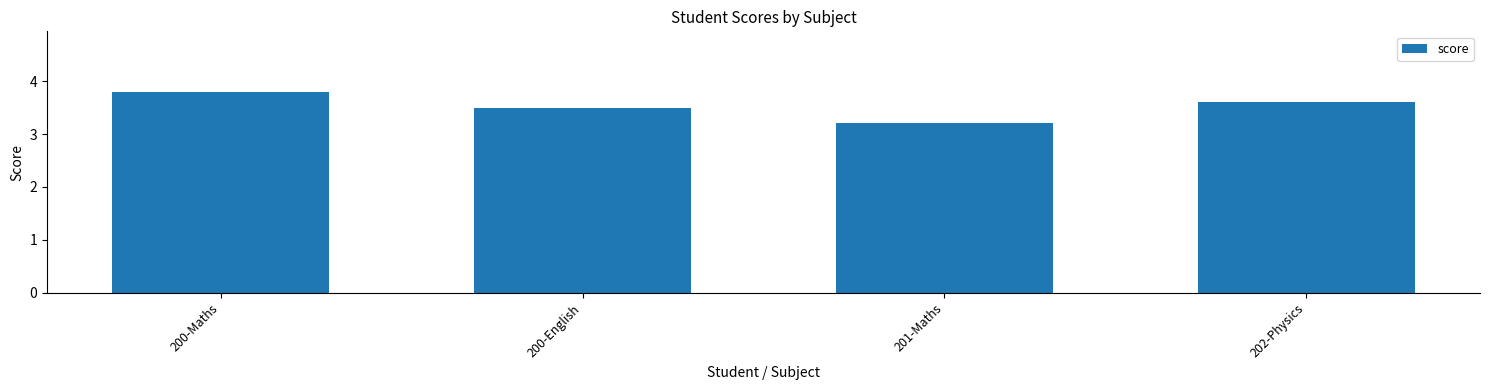

What is the difference between the values at 202-Physics and 200-English?

0.1